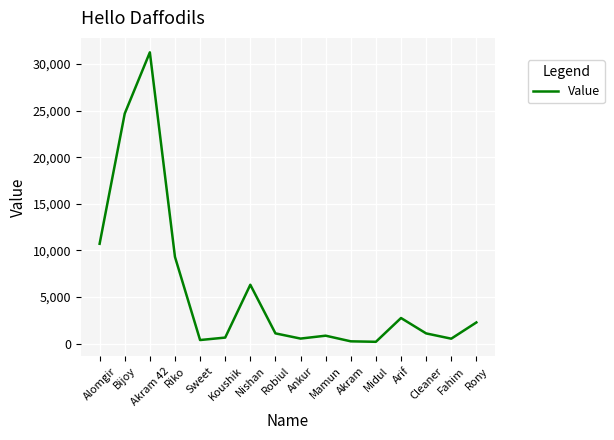

At which category does the chart reach its peak across all series?

Akram 42